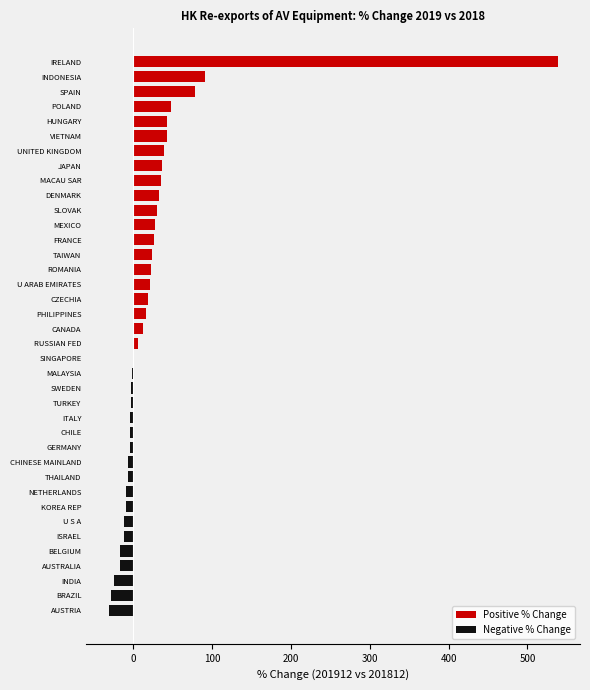

The value at MEXICO is 48.8. True or false?

False